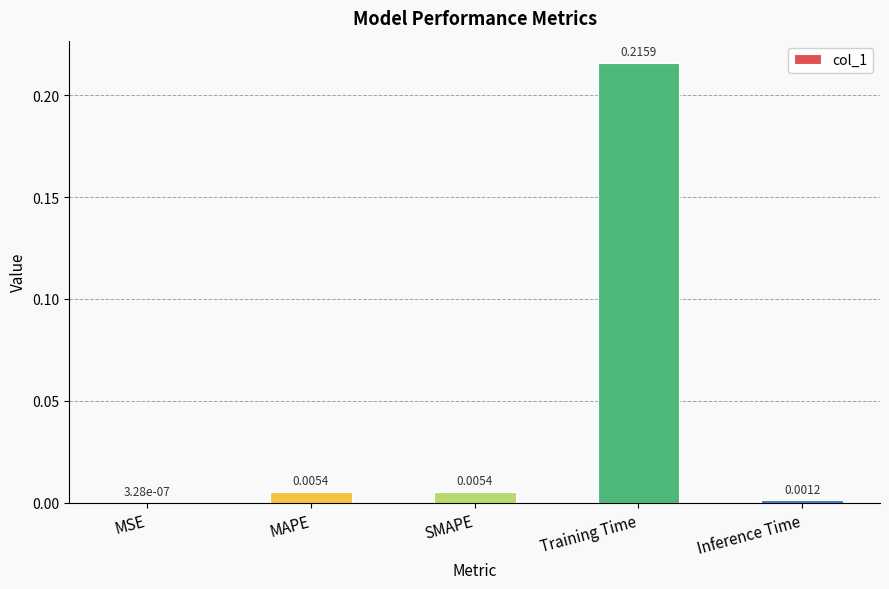

At which category does the chart reach its peak across all series?

Training Time